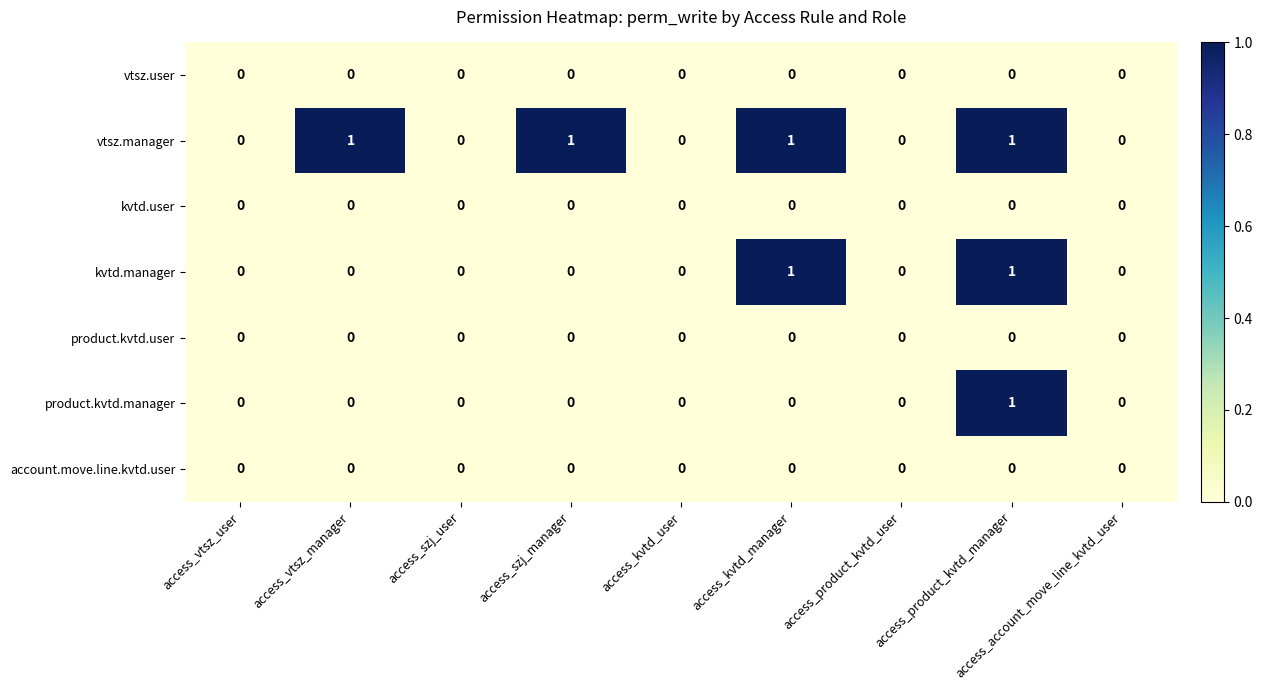

What is the sum of all vtsz.manager values?

4